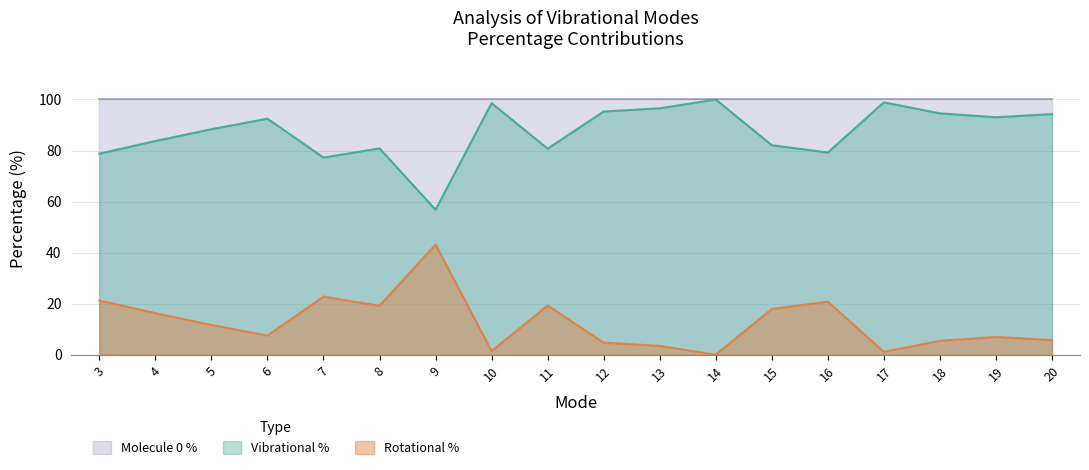

Rank the categories by Vibrational % value from highest to lowest.

14, 17, 10, 13, 12, 18, 20, 19, 6, 5, 4, 15, 8, 11, 16, 3, 7, 9